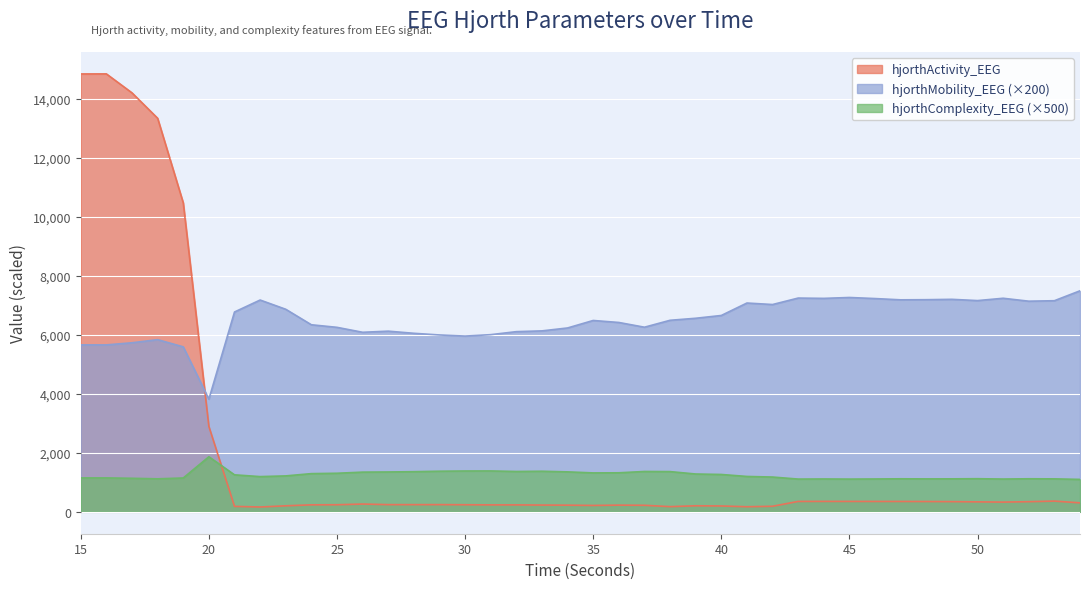

What is the lowest value of the hjorthActivity_EEG series?

163.6